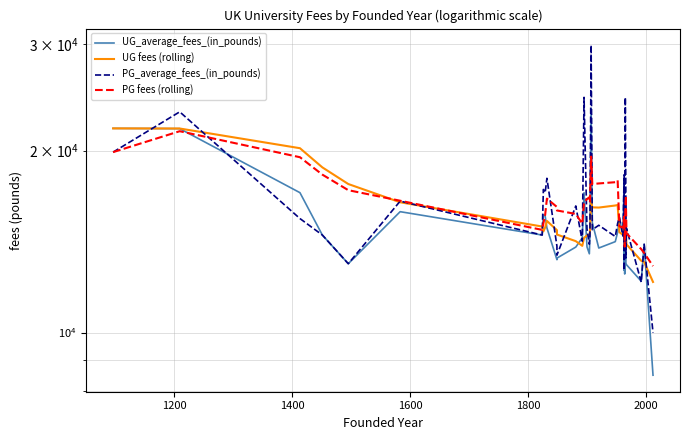

The PG_average_fees_(in_pounds) series shows 15440.0 at 1400. True or false?

True